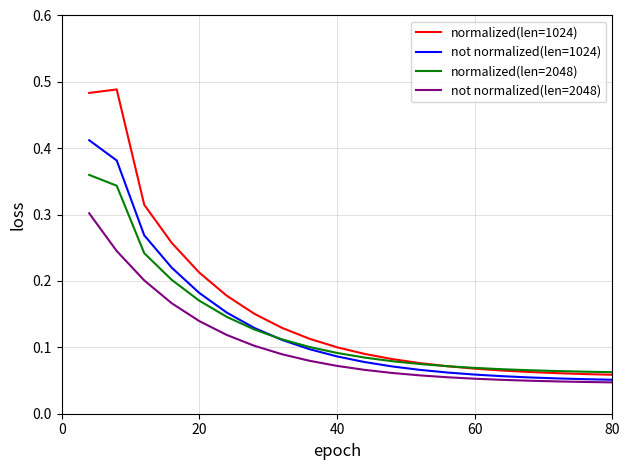

List the series in order of their peak value, highest first.

normalized(len=1024), not normalized(len=1024), normalized(len=2048), not normalized(len=2048)